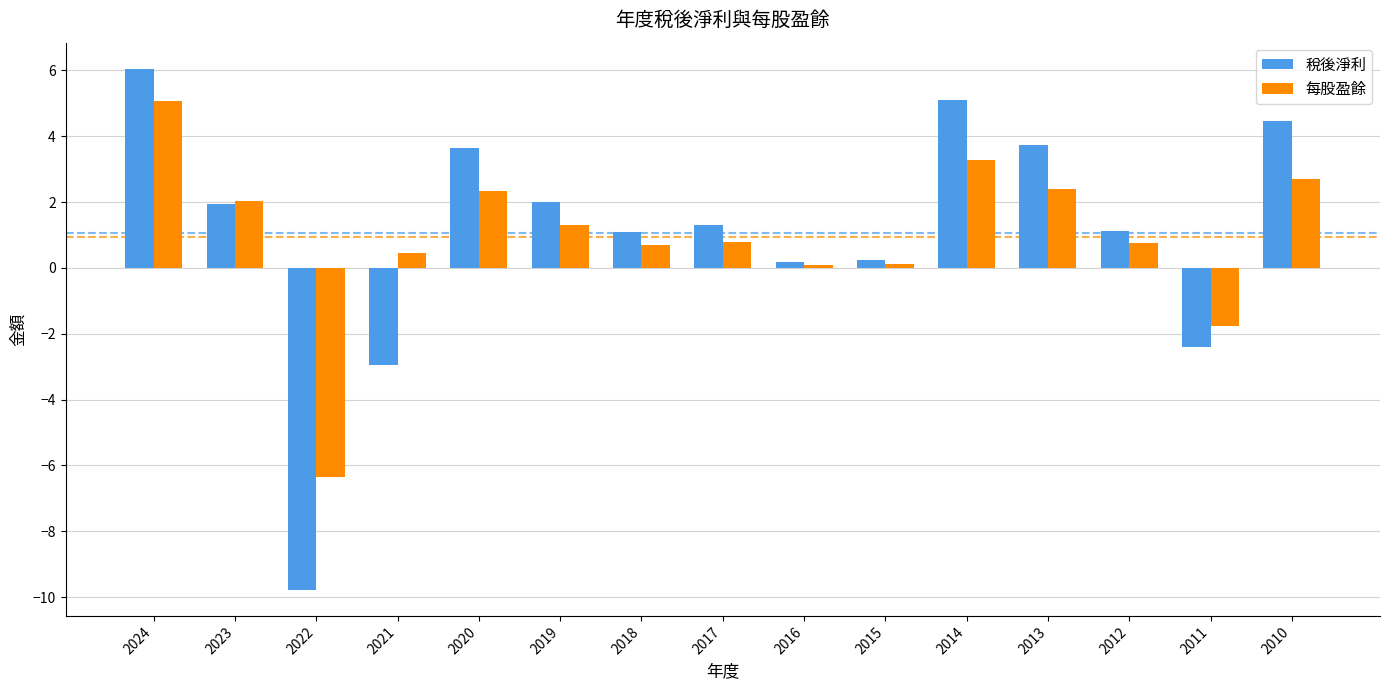

How many data points in 稅後淨利 are less than 1?

5